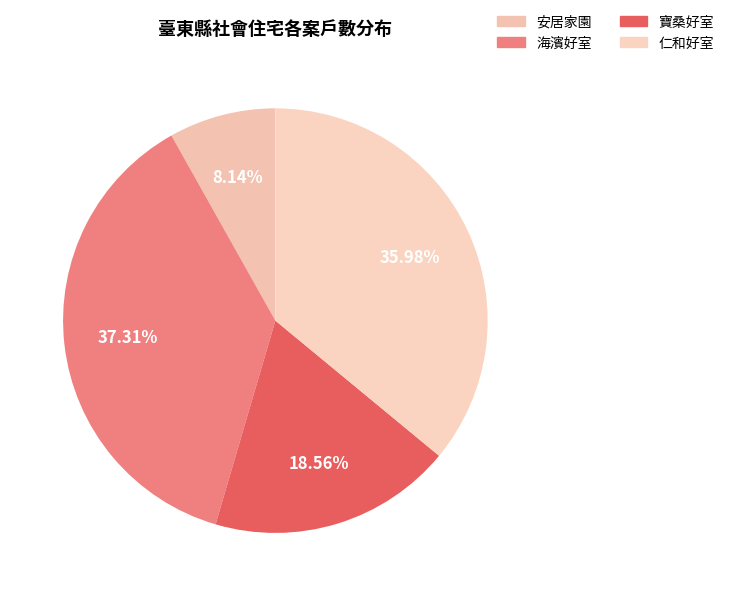

How many segments does this pie chart have?

4